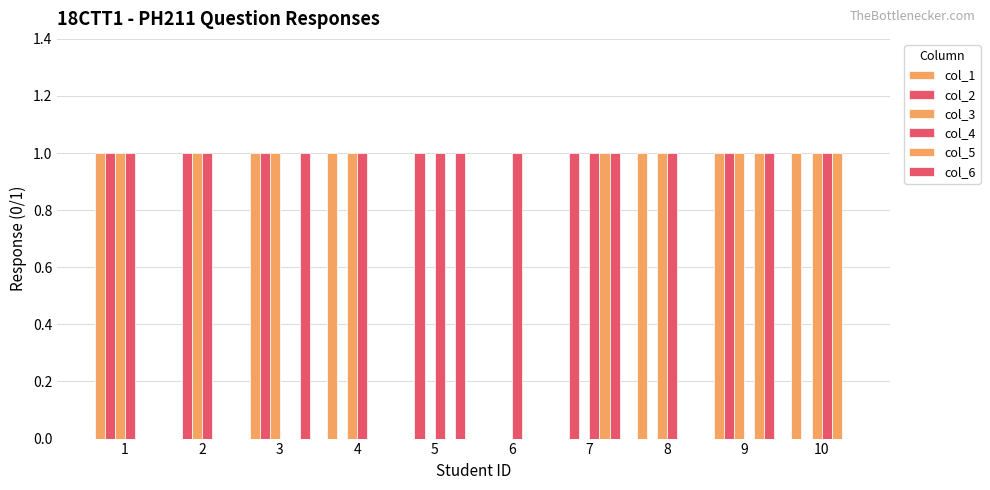

Reading left to right, what are all the values shown in this chart?

col_1: 1	0	1	1	0	0	0	1	1	1
col_2: 1	1	1	0	1	0	1	0	1	0
col_3: 1	1	1	1	0	0	0	1	1	1
col_4: 1	1	0	1	1	1	1	1	0	1
col_5: 0	0	0	0	0	0	1	0	1	1
col_6: 0	0	1	0	1	0	1	0	1	0